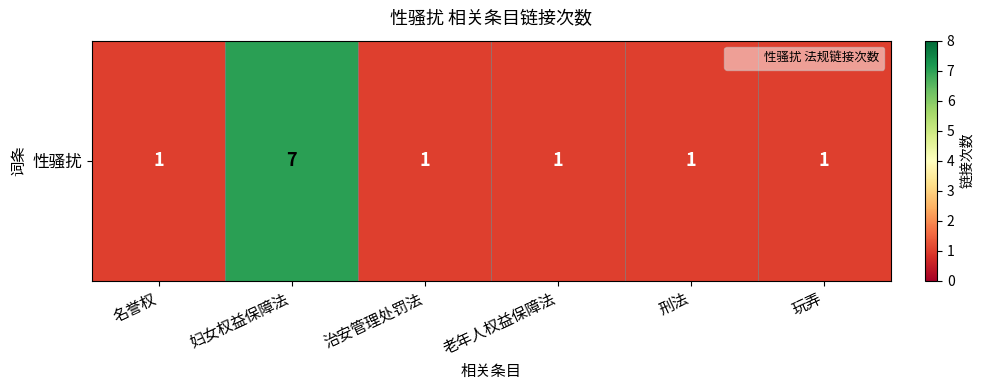

Which category has the highest value across all series?

妇女权益保障法